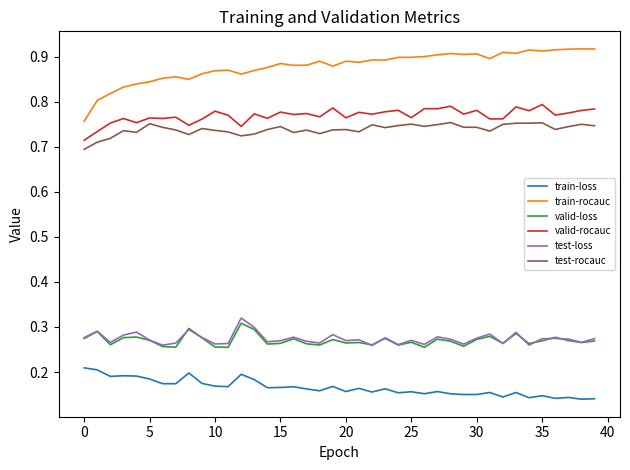

Which series has the largest range (max minus min)?

train-rocauc